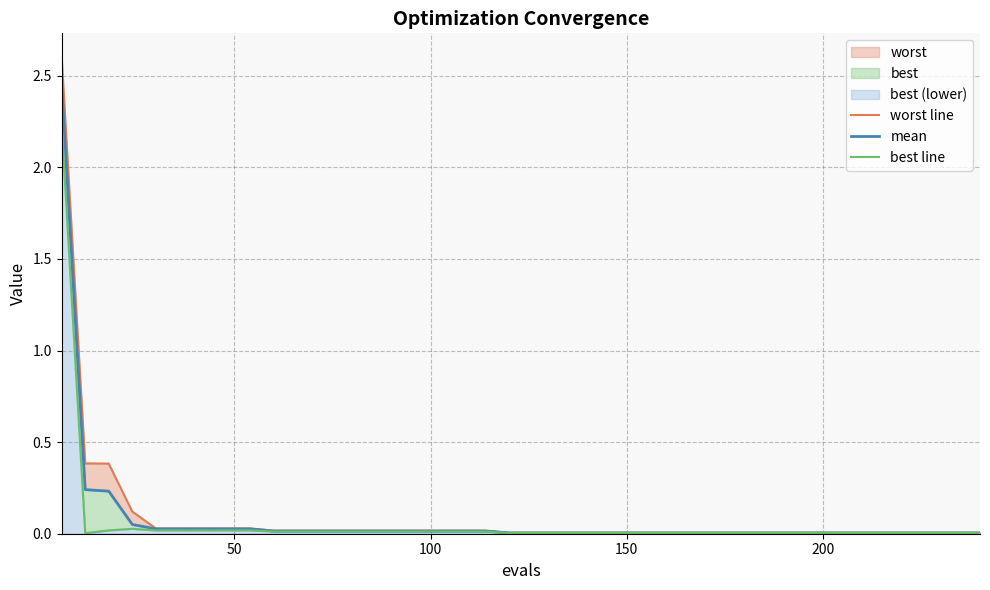

At which label is worst line closest to 1?

50